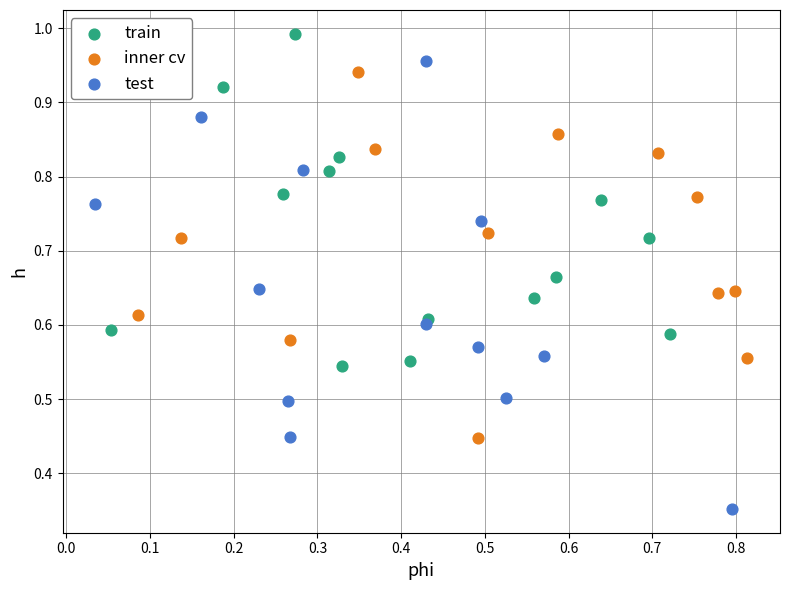

Which series contains the lowest Y value?

test